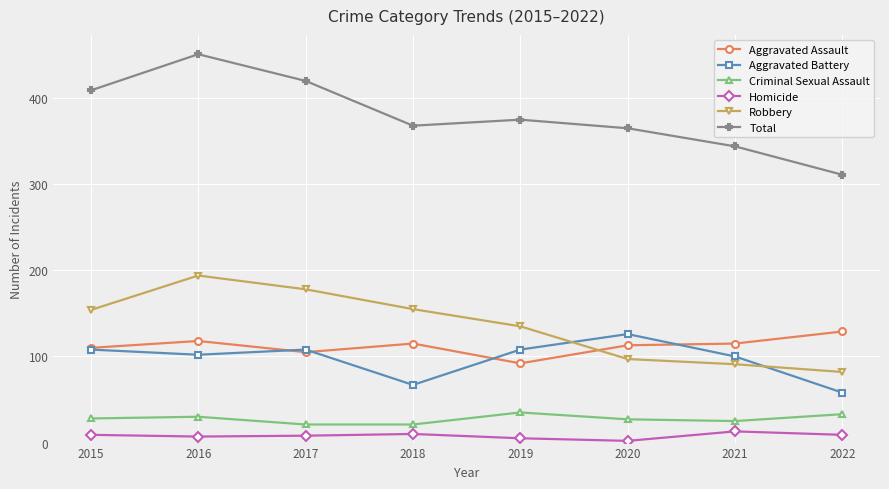

True or false: Aggravated Assault and Homicide intersect in this chart.

False